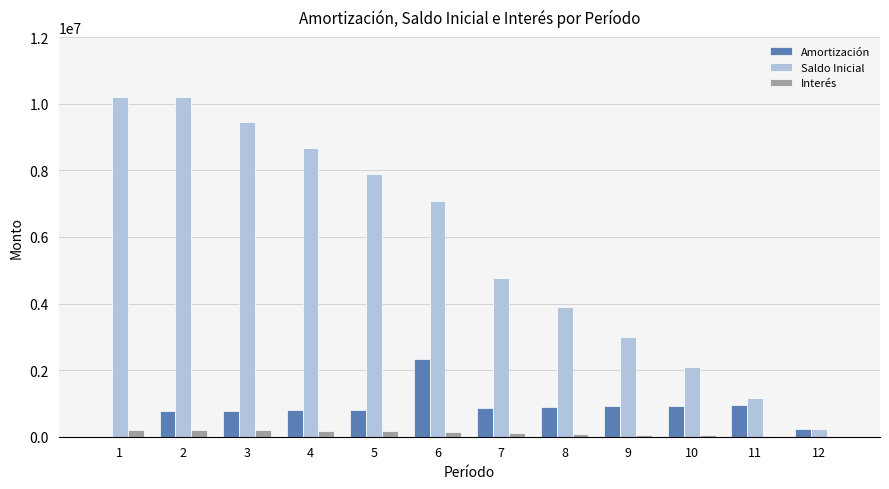

What is the sum of all Amortización values?

10212776.3